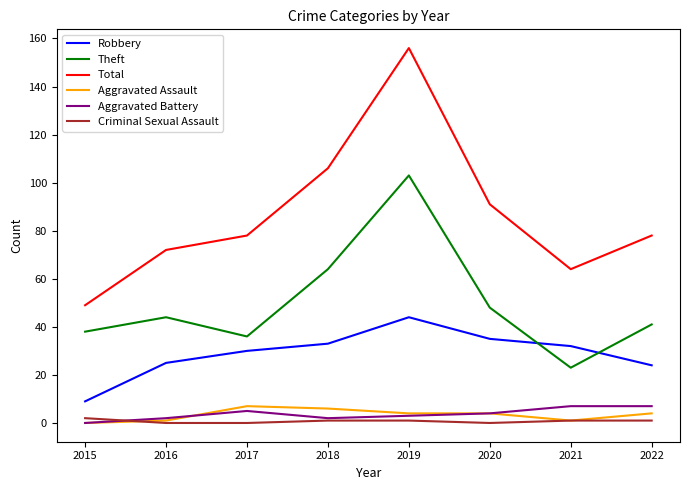

True or false: Aggravated Assault and Robbery cross at least once.

False